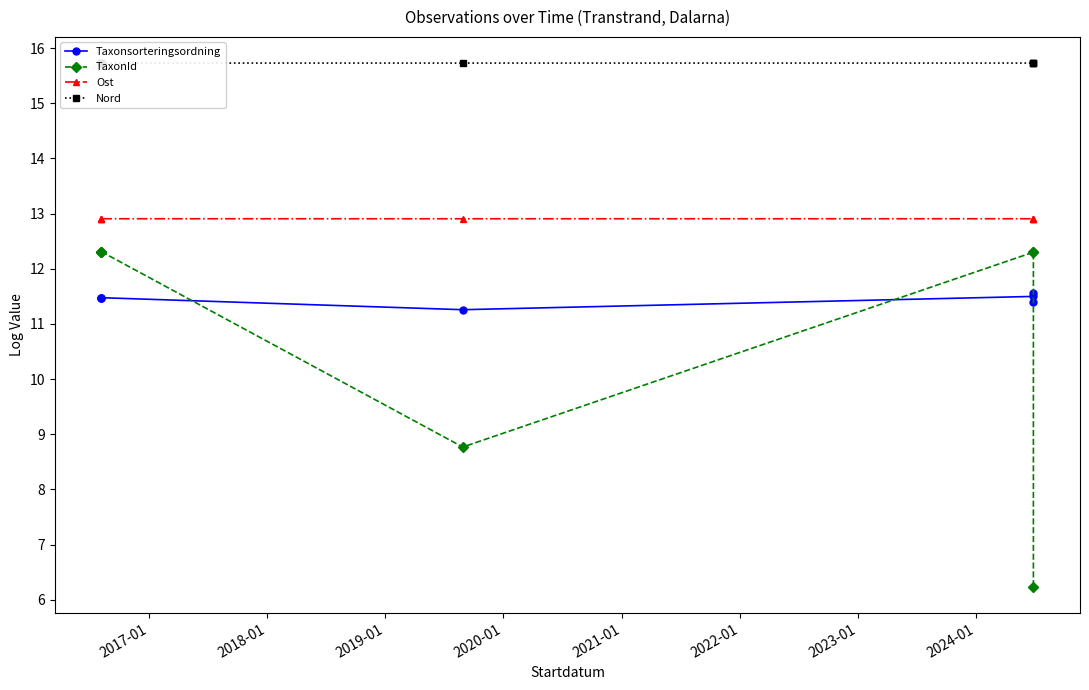

True or false: Nord has more than 1 interior local peaks.

True